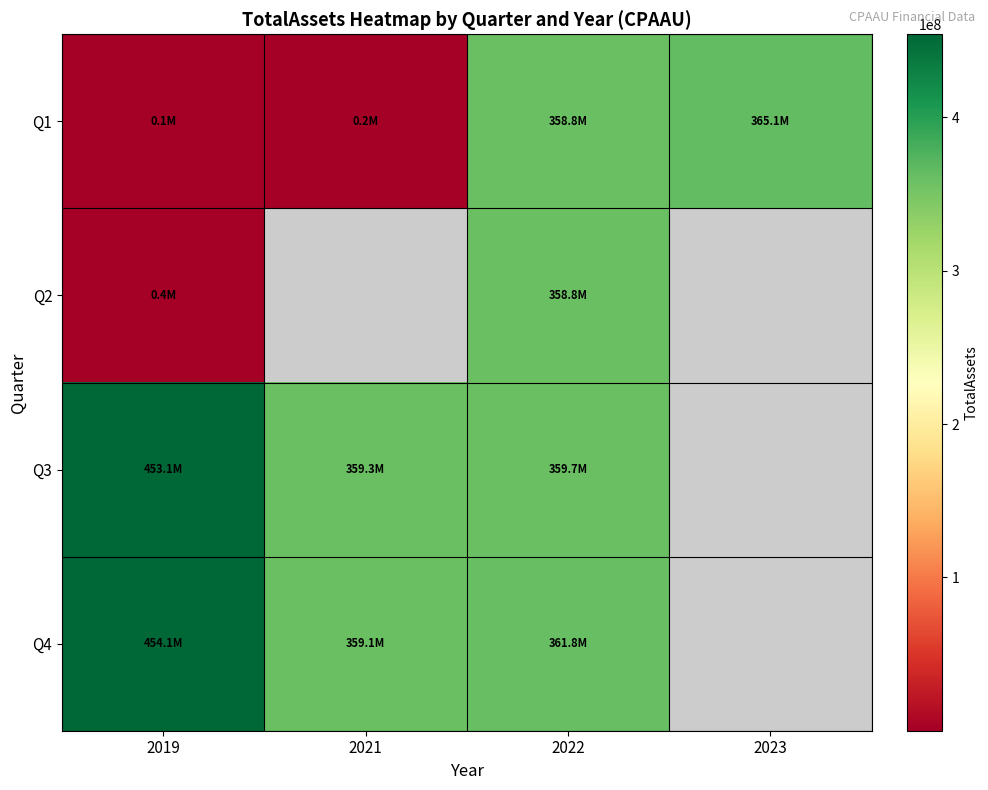

At which label is Q1 closest to 182605207?

2022